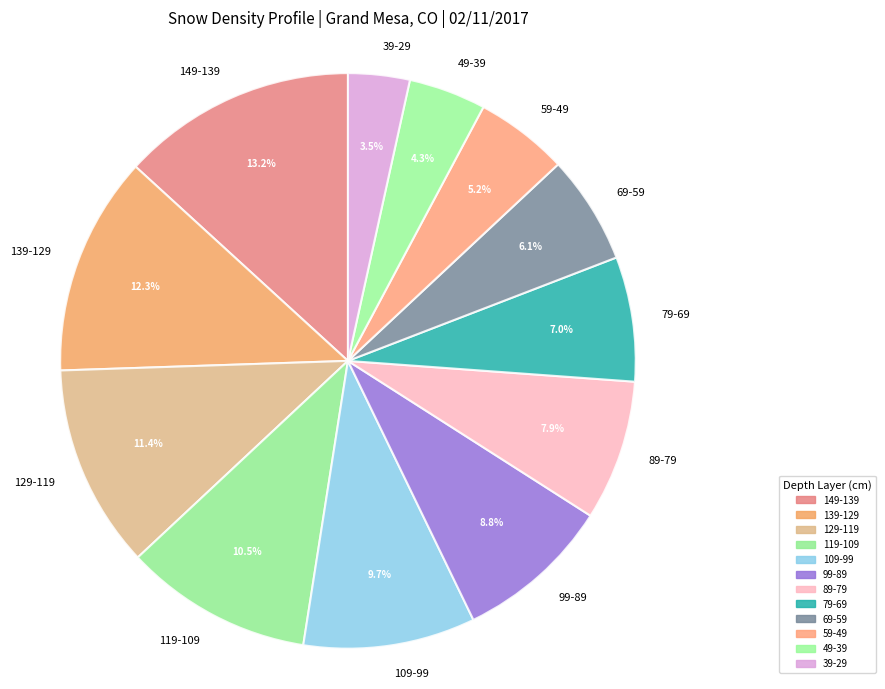

Is it true that 129-119 is 1% of the pie?

False